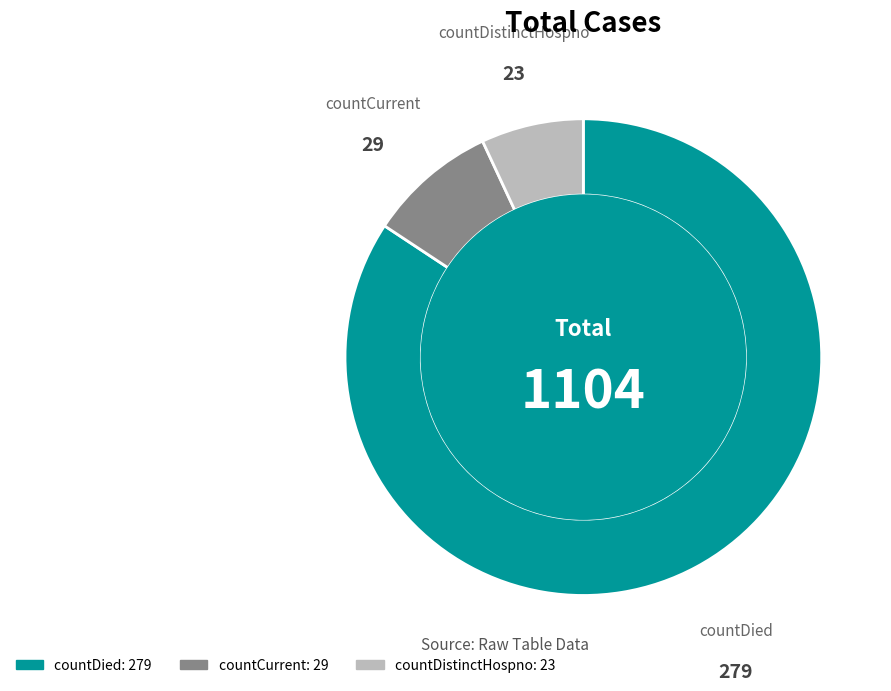

What is the ratio of the value at countCurrent to the value at countDistinctHospno?

1.3